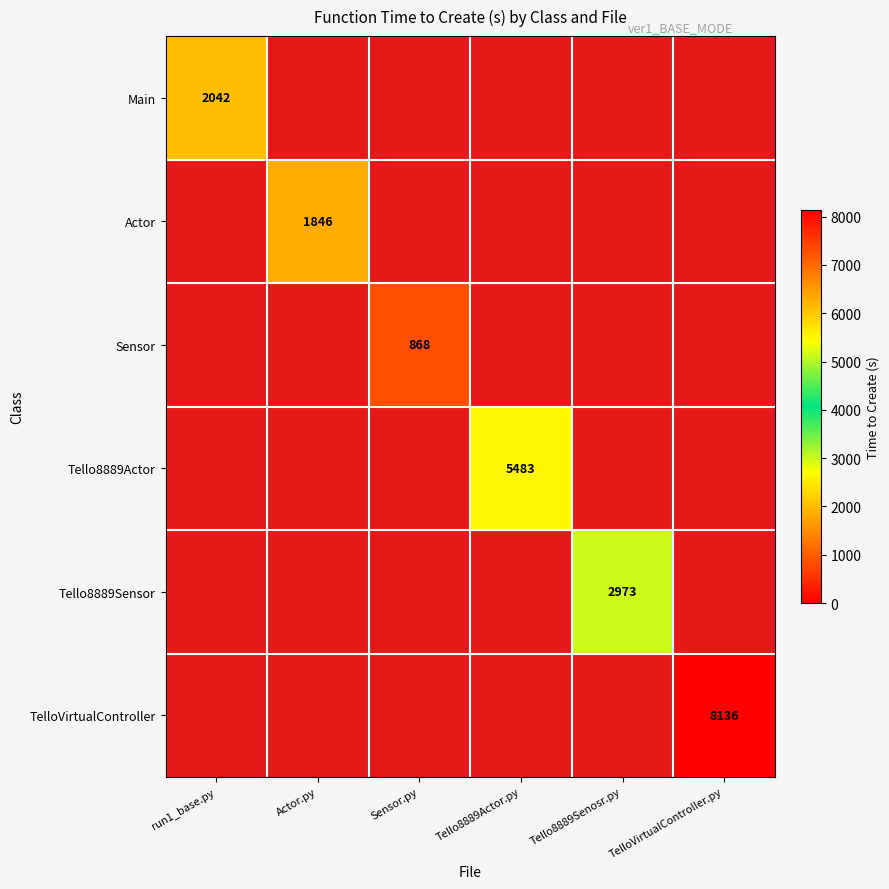

Which category has the lowest value across all series?

Sensor.py